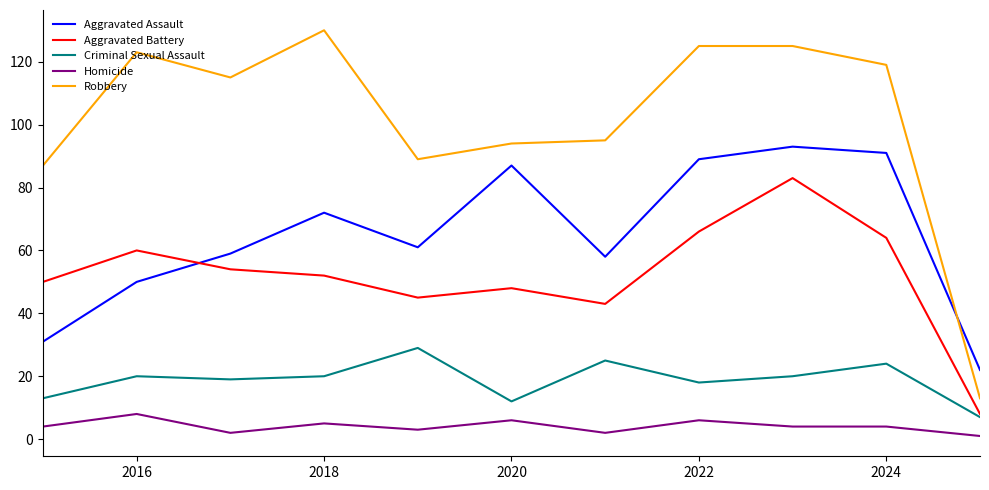

Is this an area chart (filled region under the line)?

No